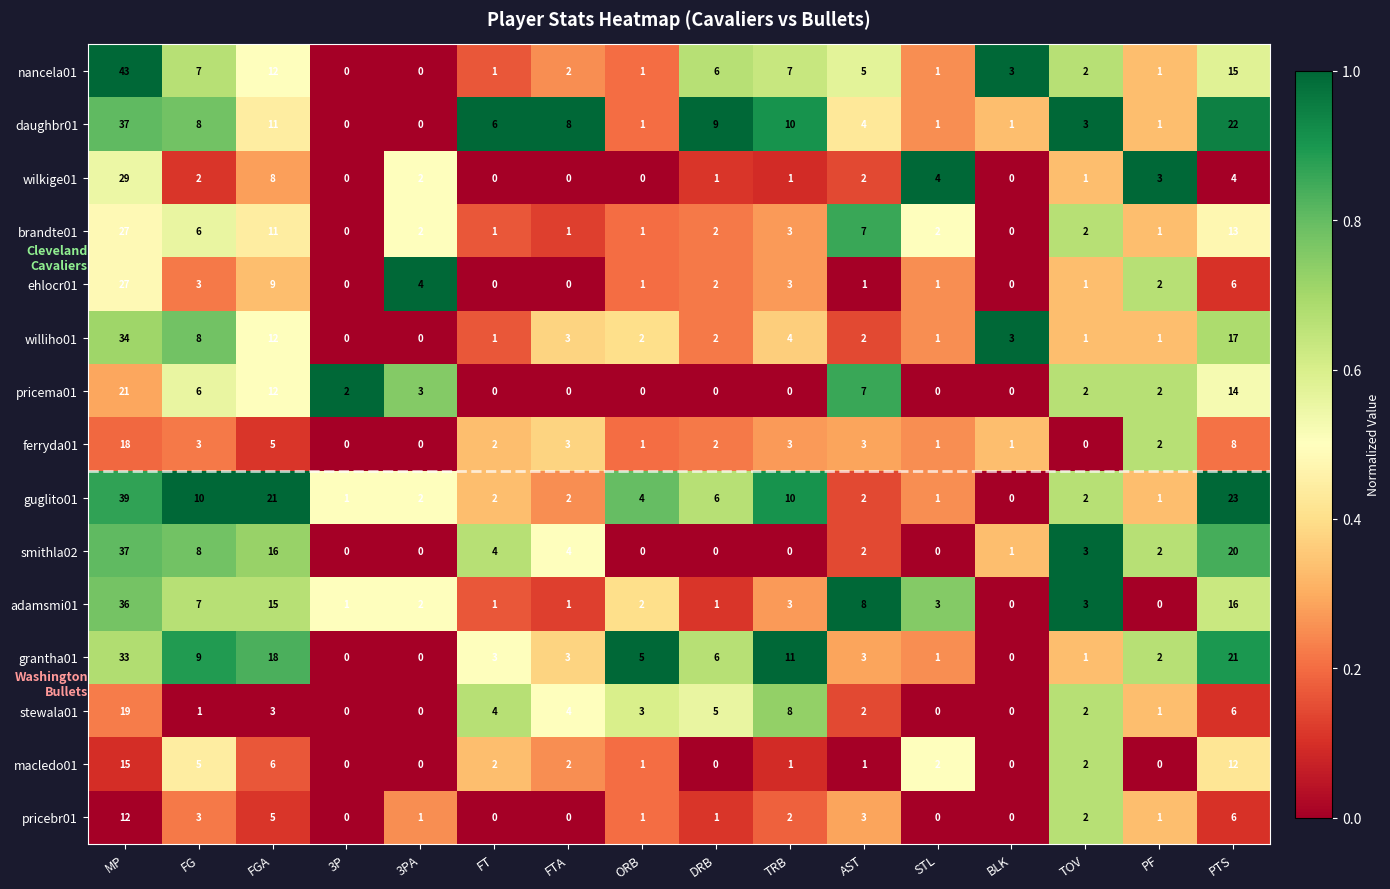

What is the maximum value for guglito01?

39